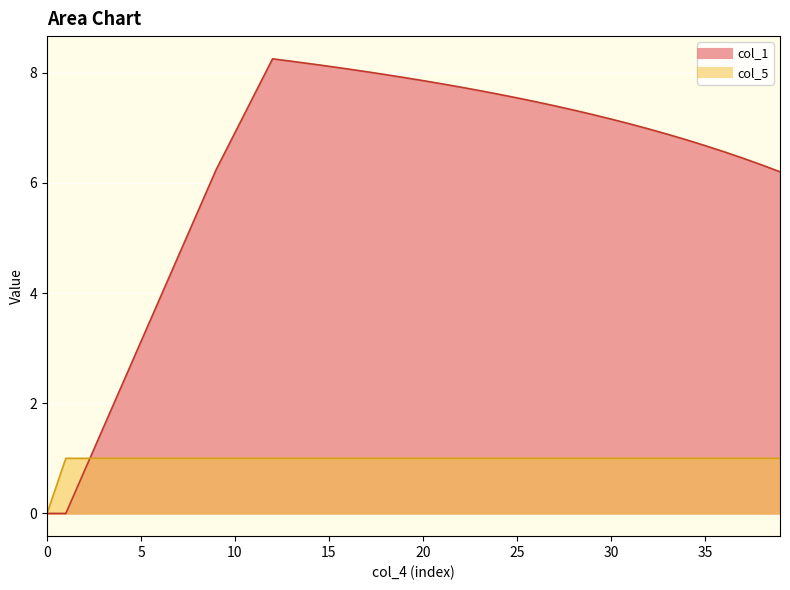

Between 5 and 30, which series saw the biggest shift?

col_1